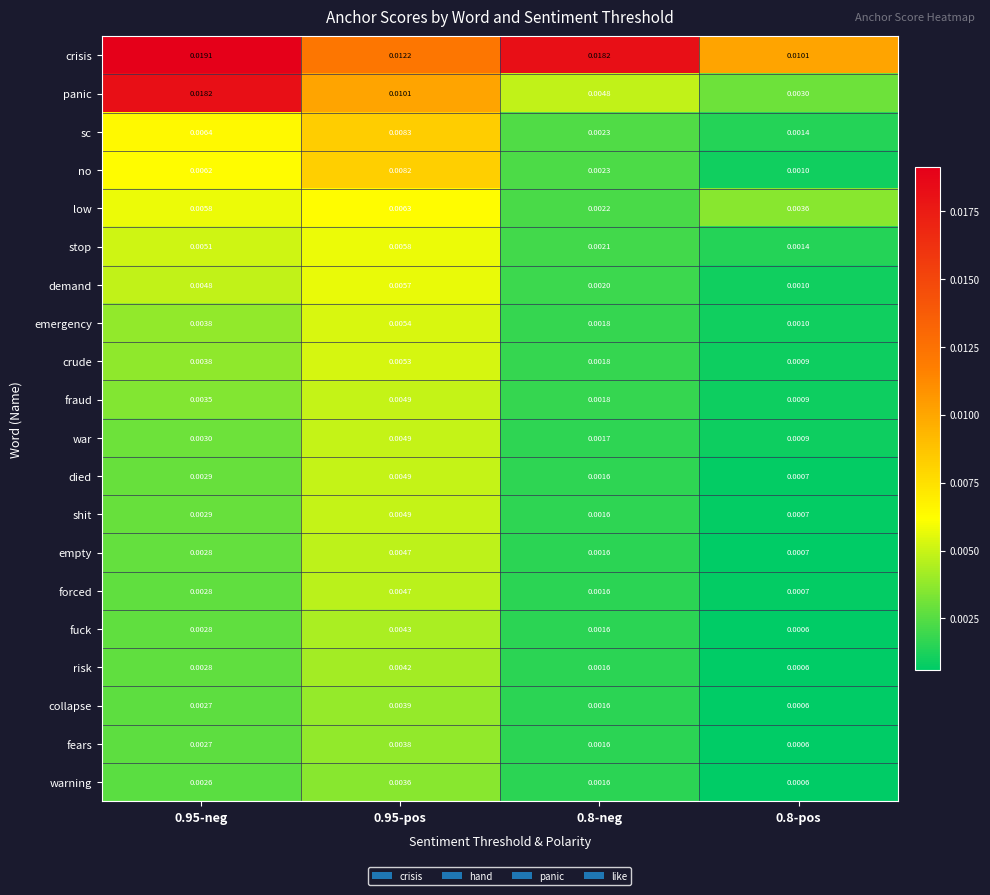

Which series has the largest total across all categories?

crisis